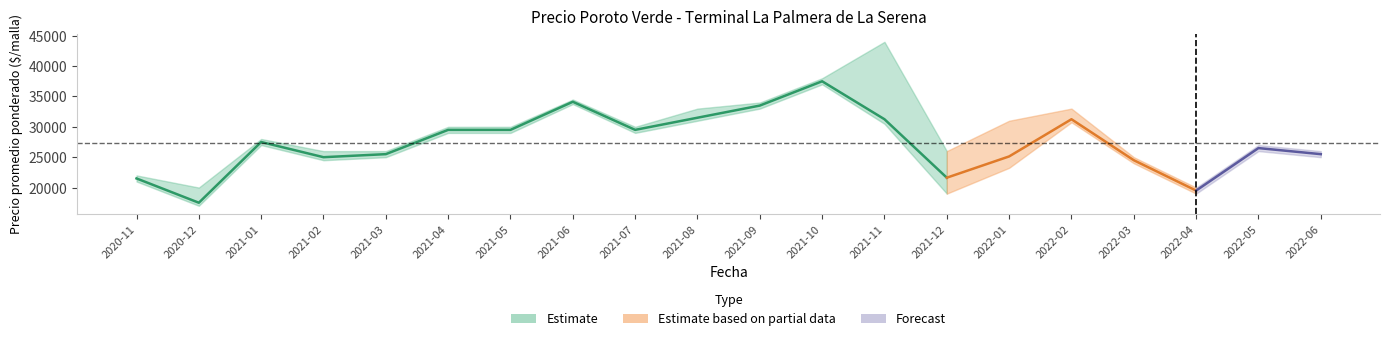

At which label is Precio minimo closest to 27000?

2021-01